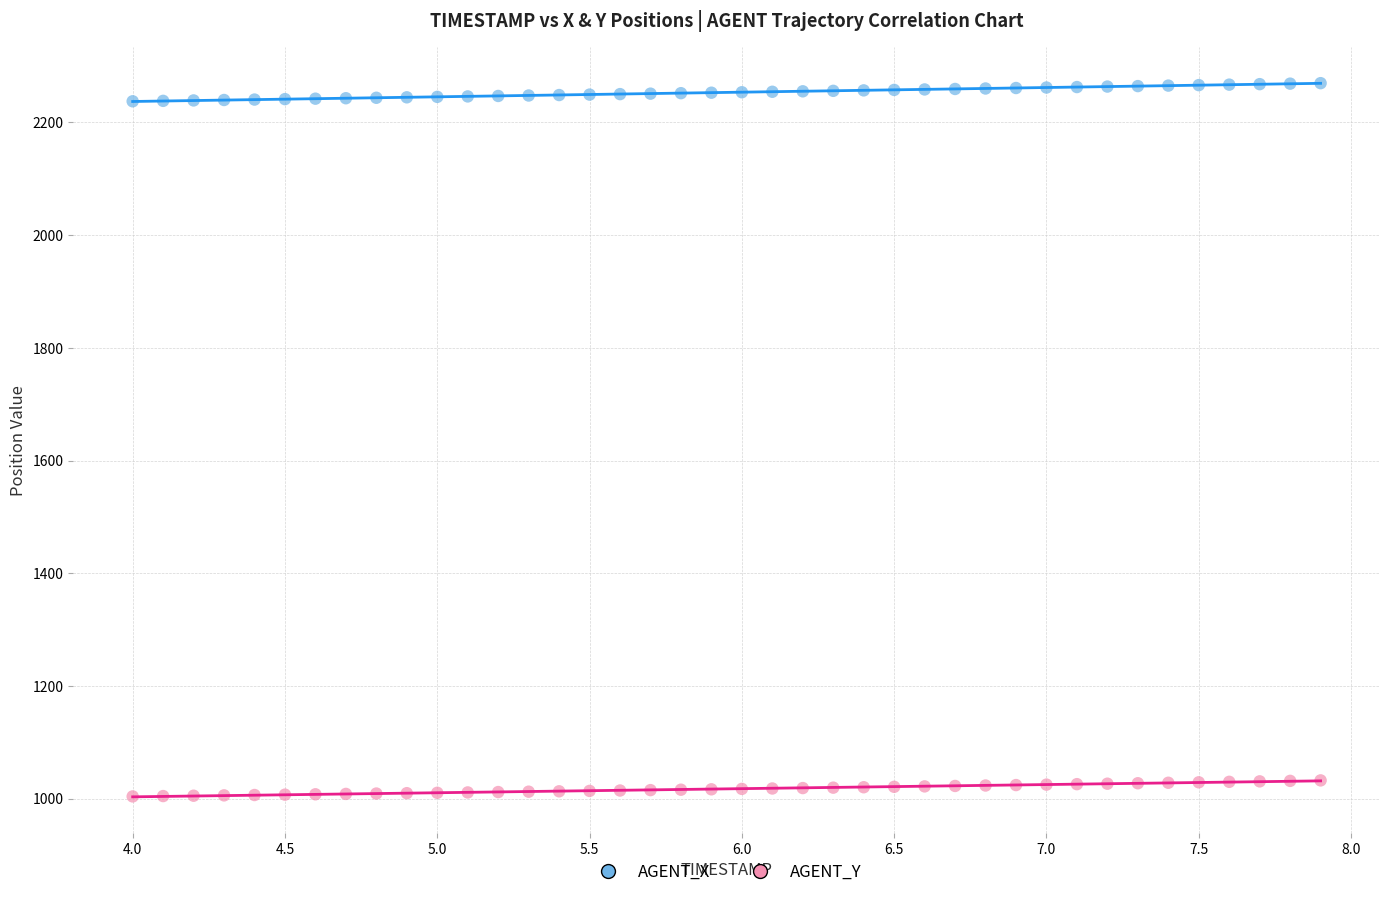

Across all data points, what is the range of X values (max minus min)?

3.9